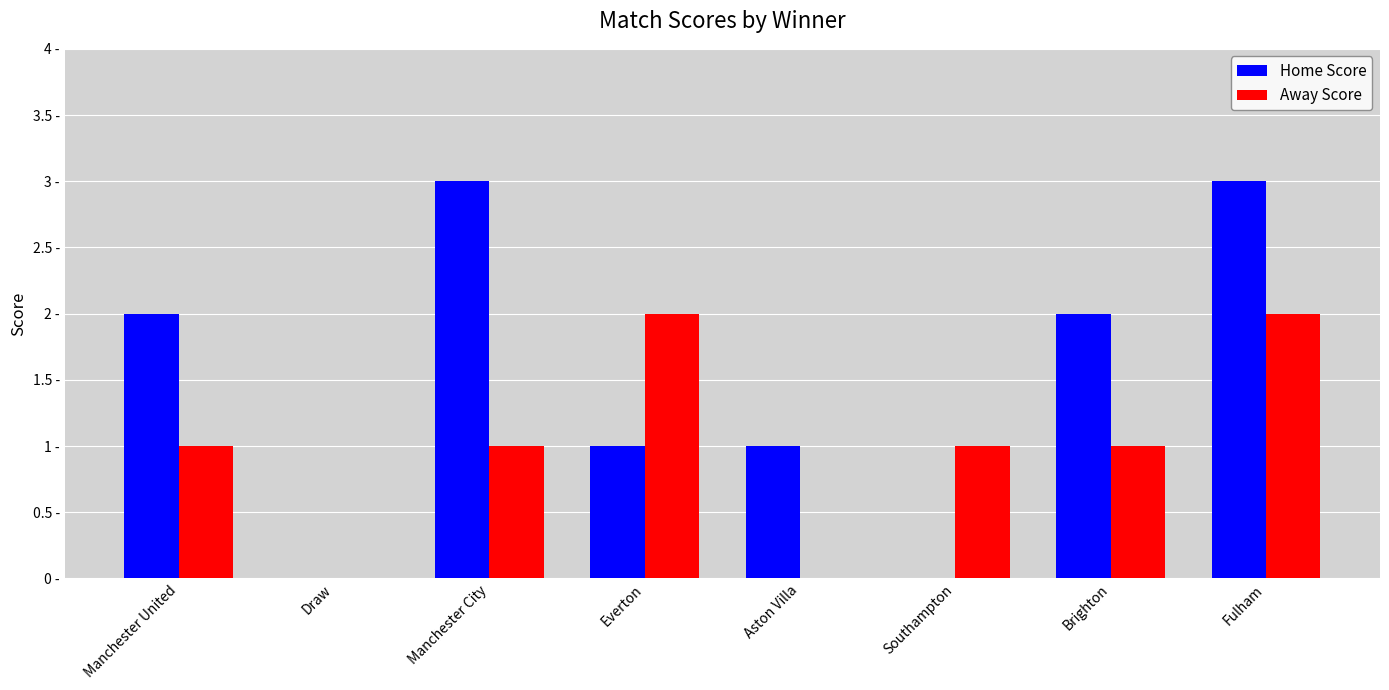

What are all the series names shown in the legend?

Home Score, Away Score